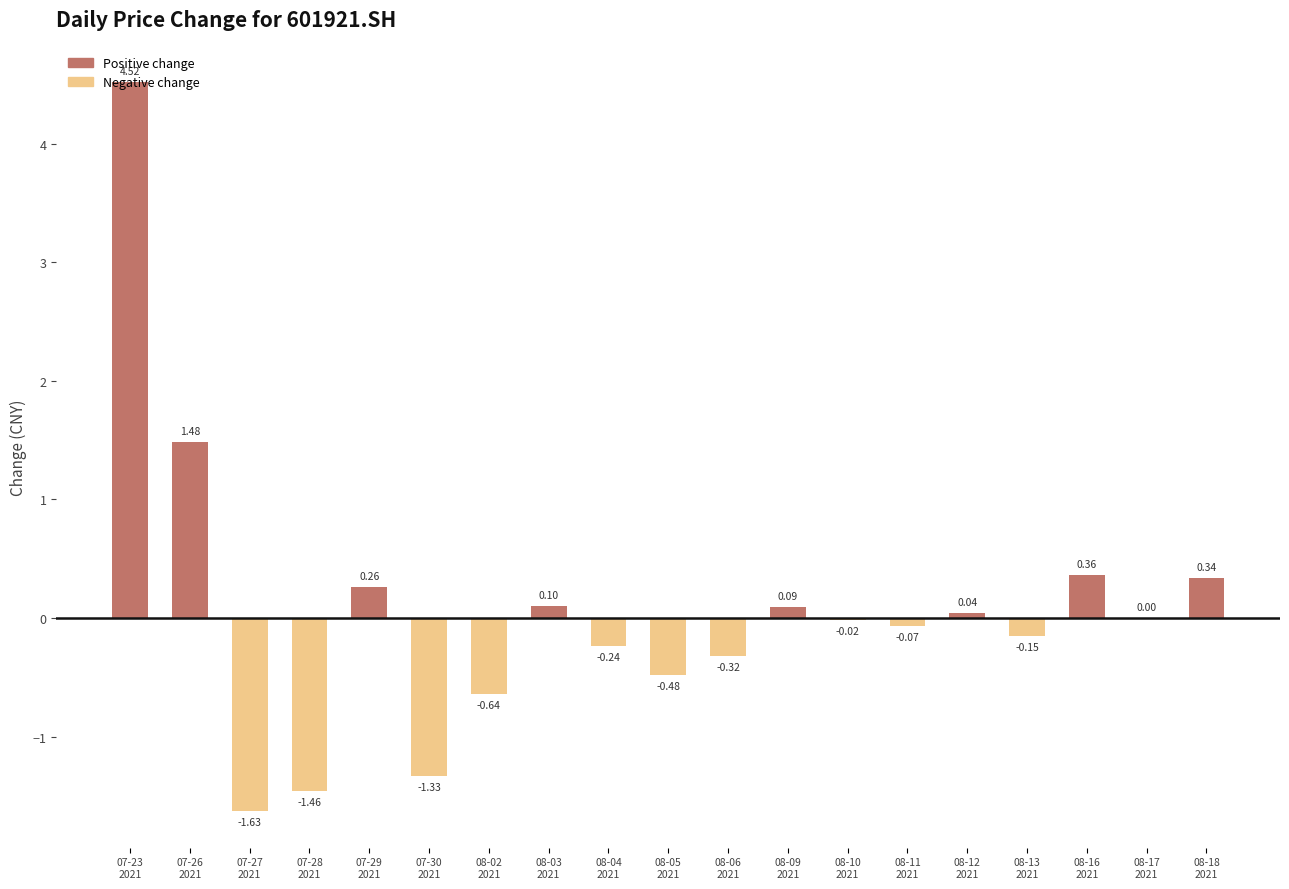

At which label does the data first exceed 0?

07-23
2021